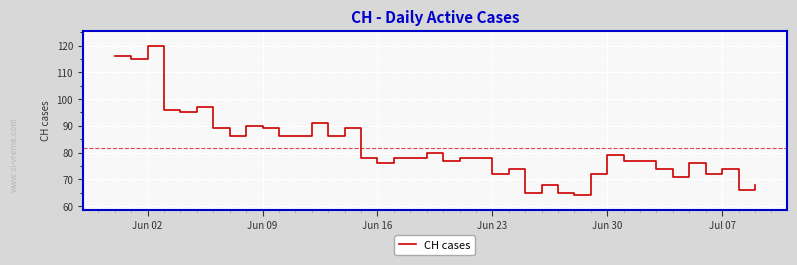

What is the minimum value shown in the chart?

64